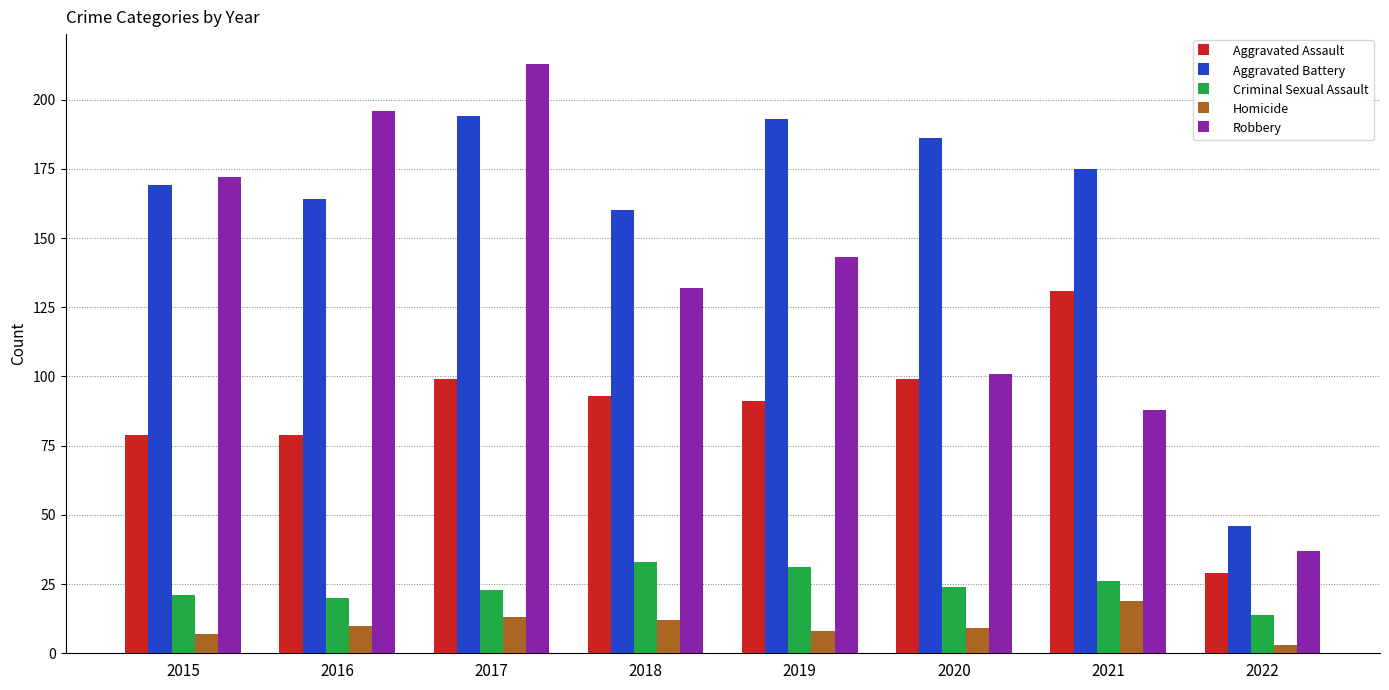

True or false: Robbery has a value of 113 at 2017.

False